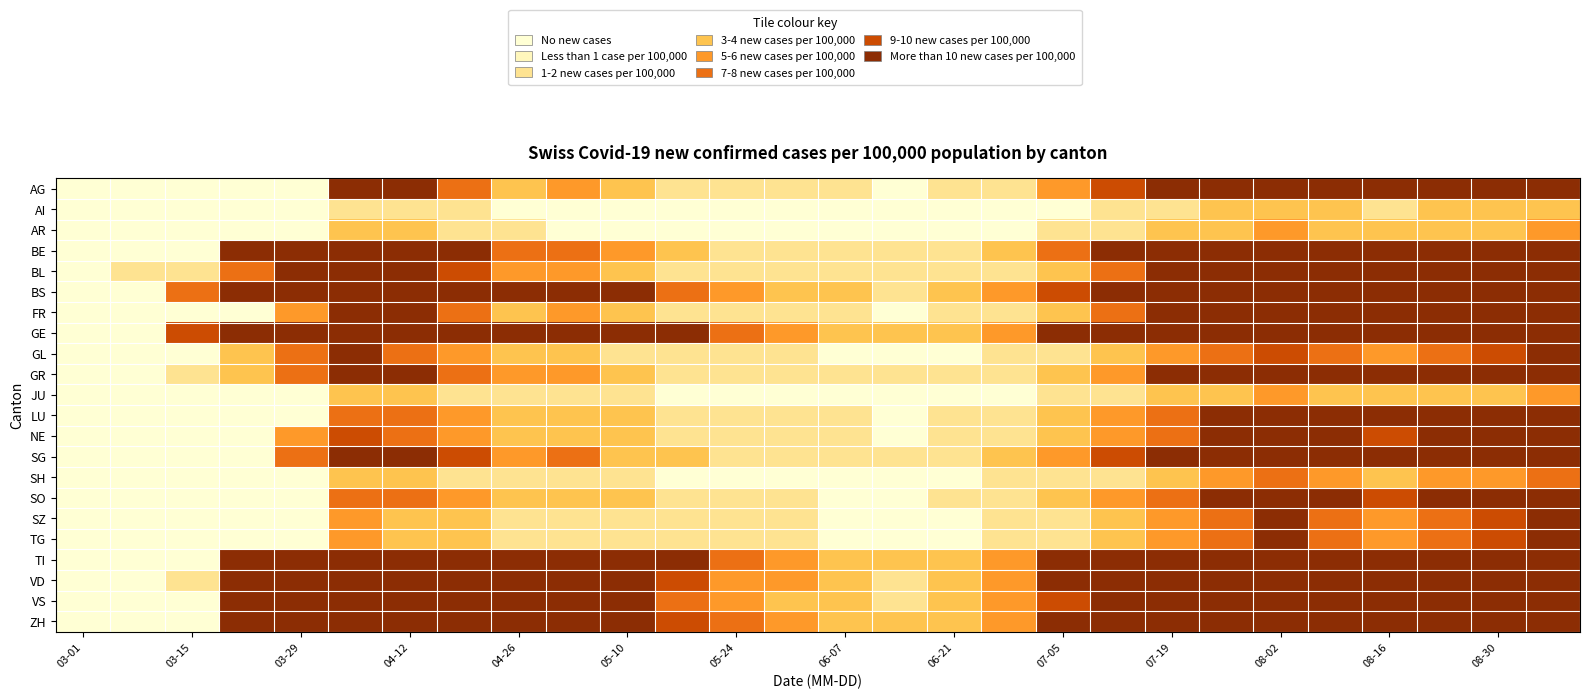

How many distinct data groups are displayed?

22